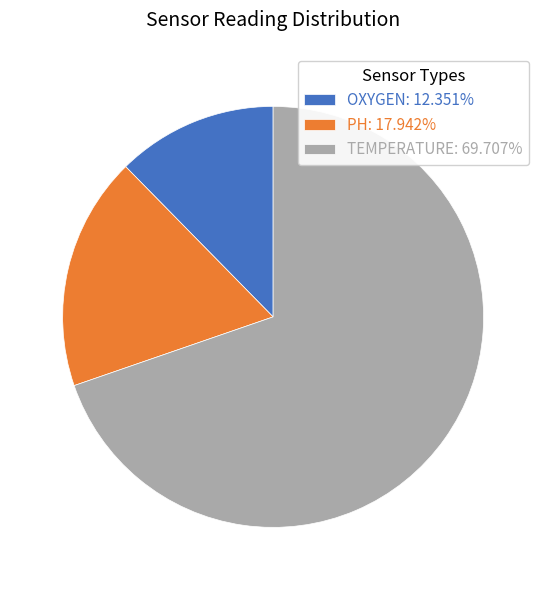

Is it true that TEMPERATURE is 58% of the pie?

False